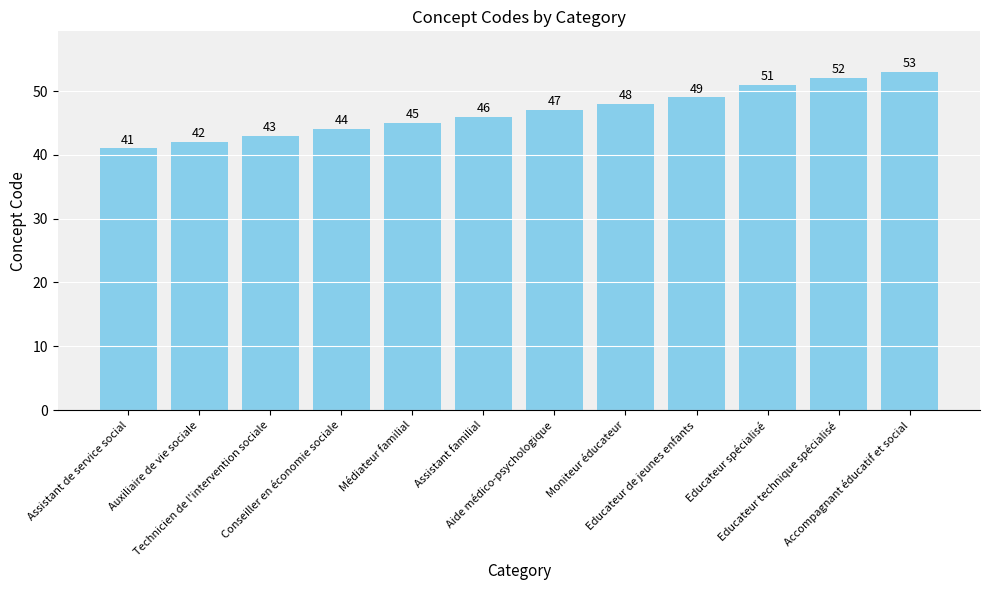

What is the label of the 11th bar from the left?

Educateur technique spécialisé